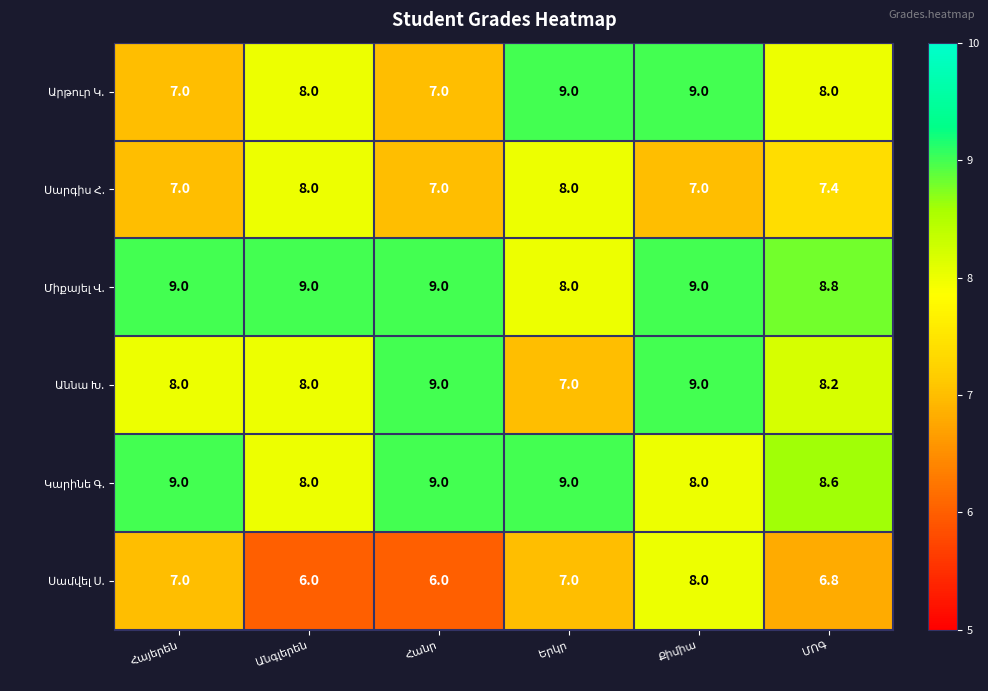

What is the smallest value displayed?

6.0